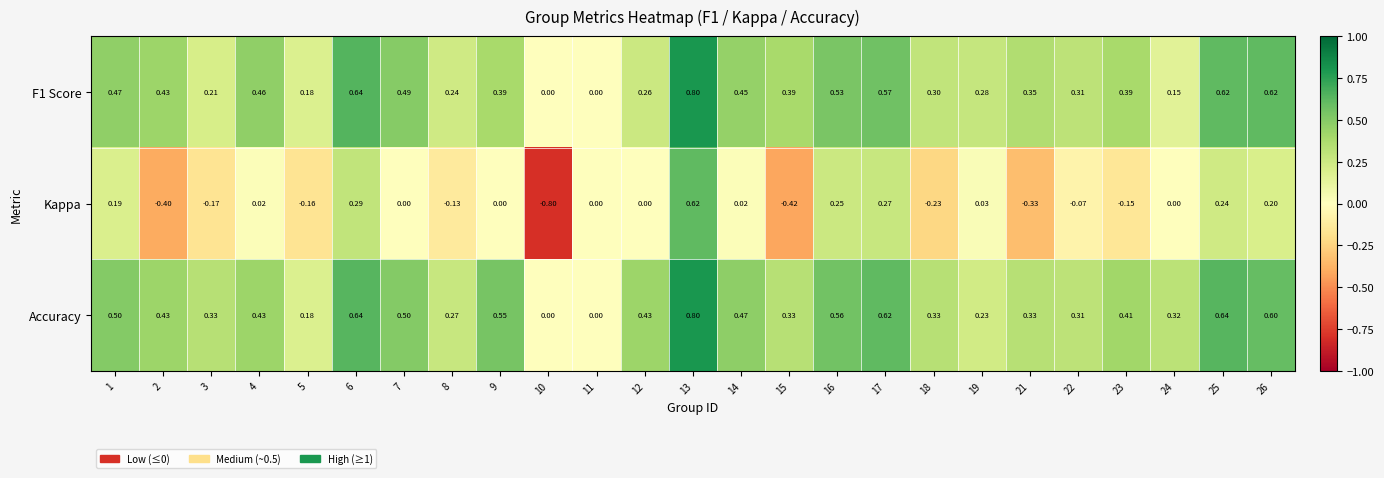

Which series changed the most between 12 and 19?

Accuracy